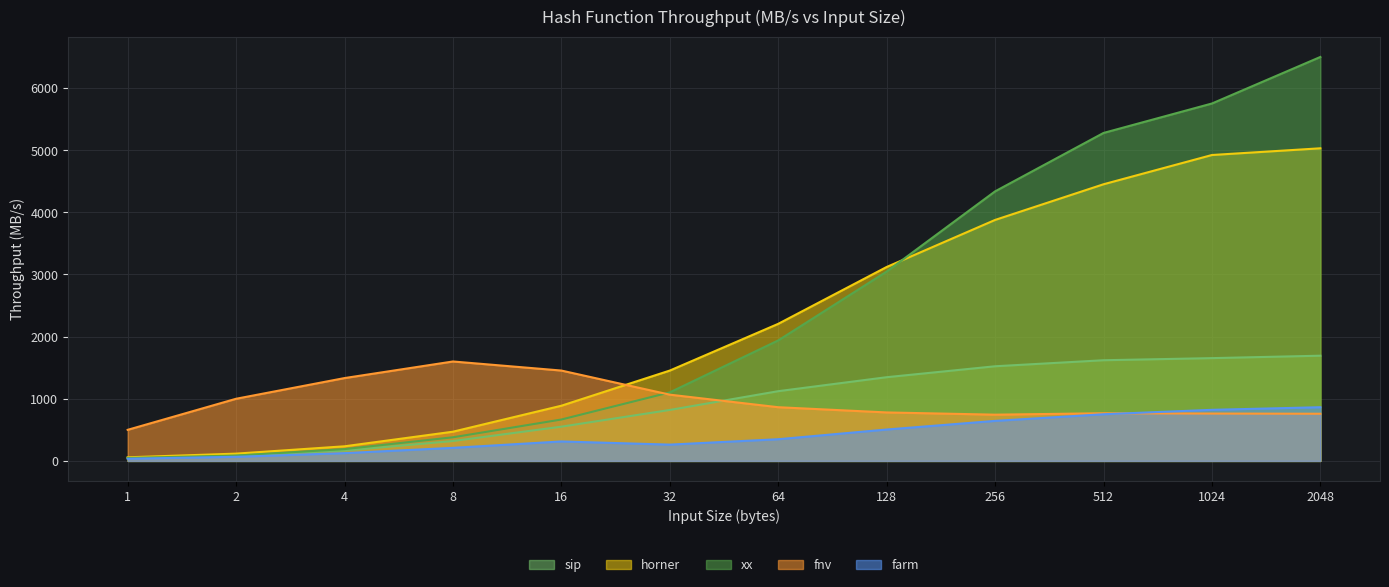

What is the highest value of the fnv series?

1600